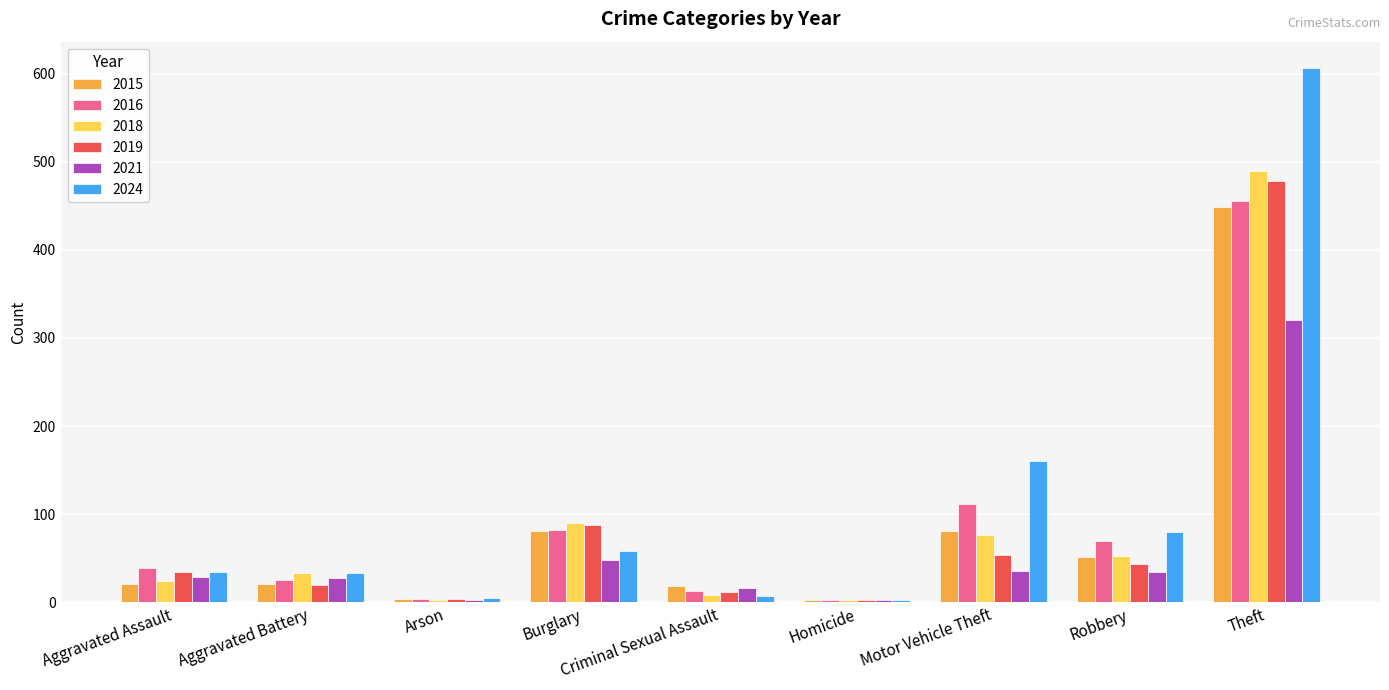

True or false: 2015 has a value of 26 at Robbery.

False